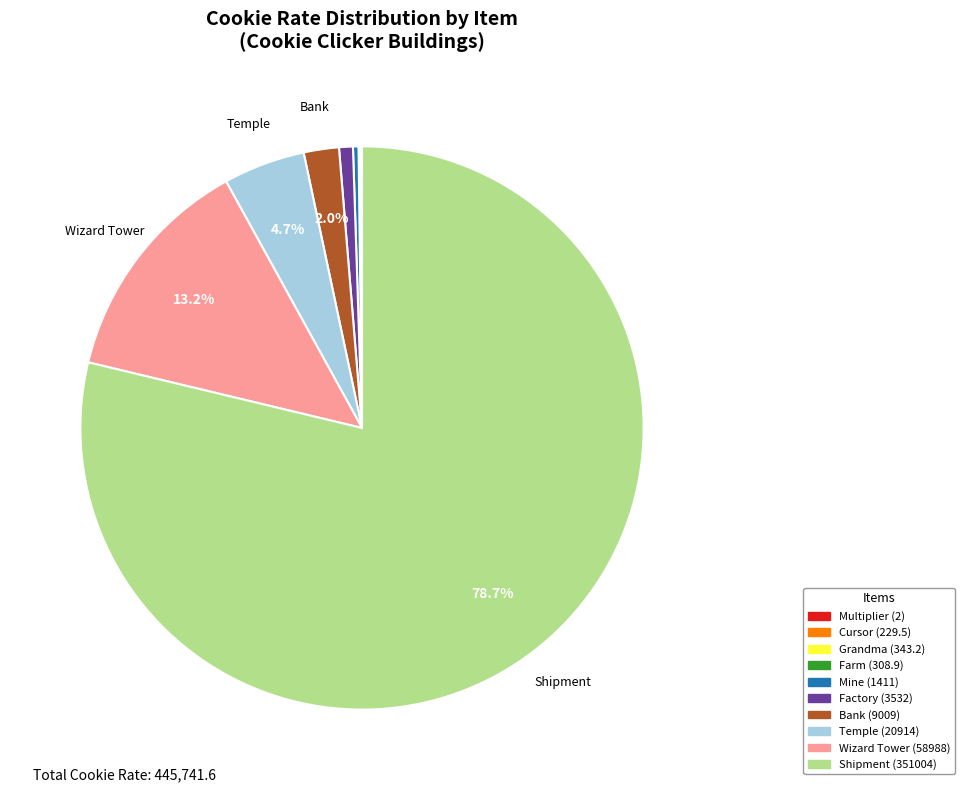

Is there any slice that represents more than half of the pie?

Yes